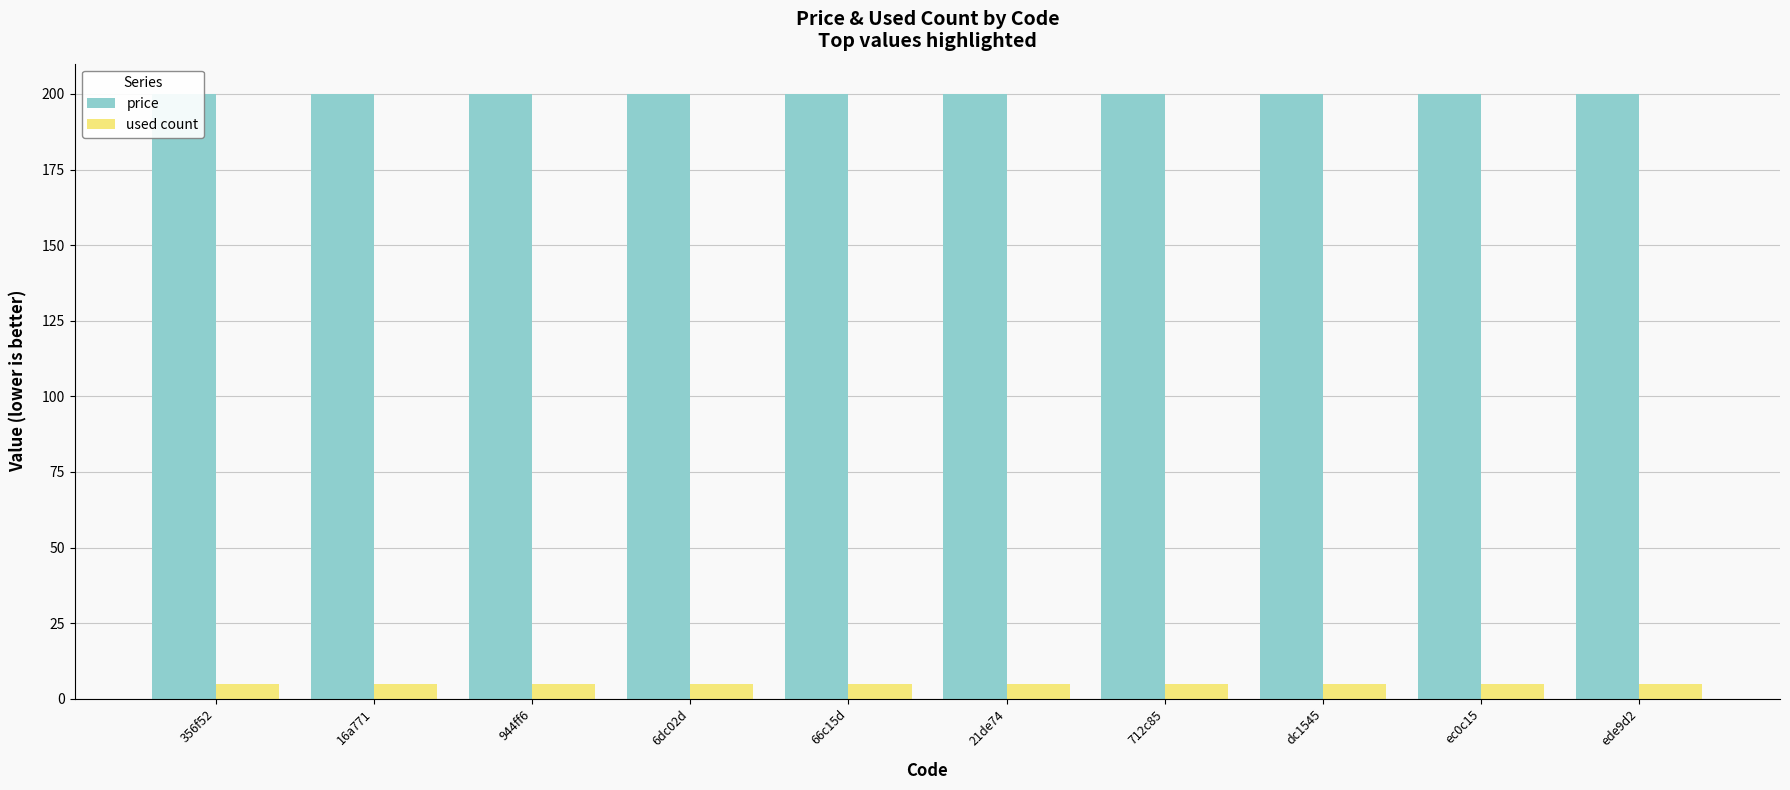

Which series has the largest range (max minus min)?

price